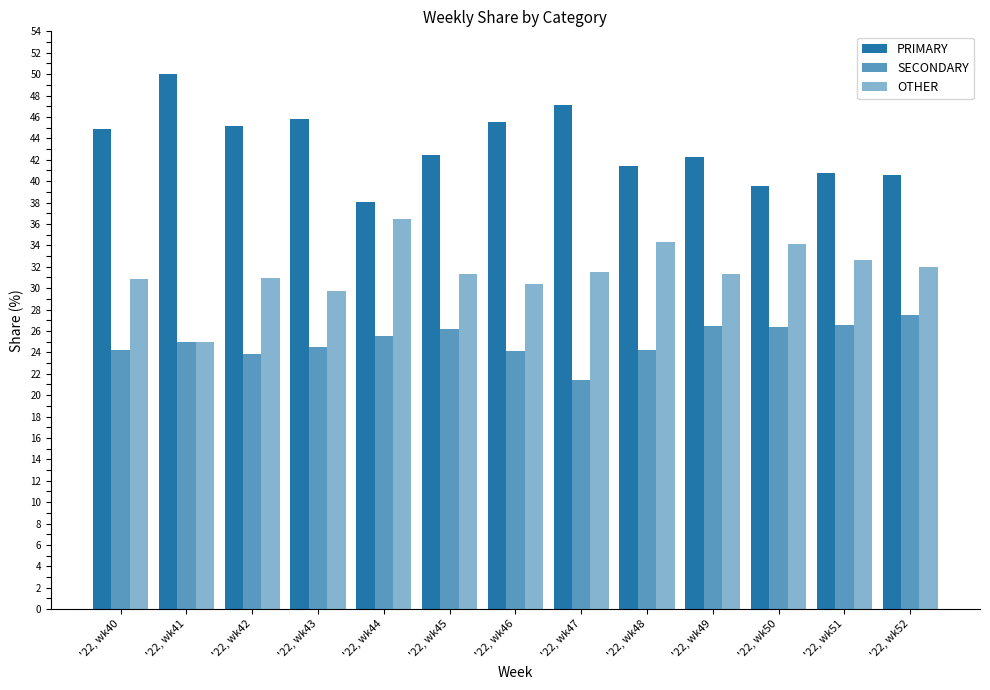

What is the difference between the PRIMARY values at '22, wk42 and '22, wk47?

1.9